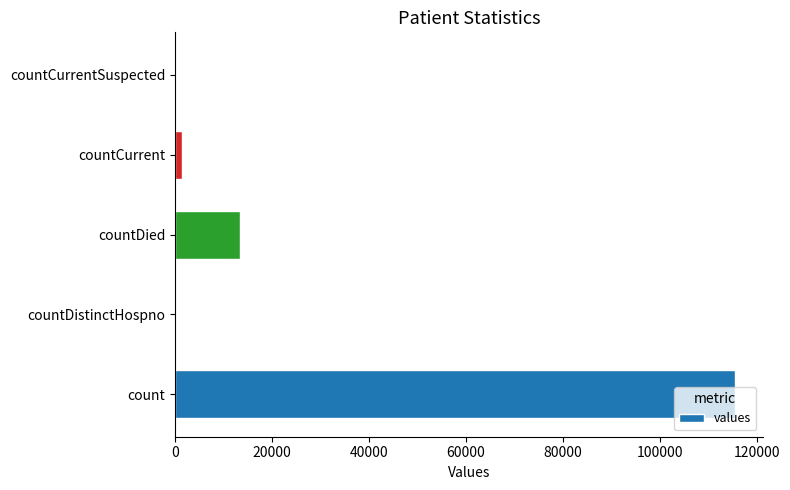

At which category does the chart reach its peak across all series?

count